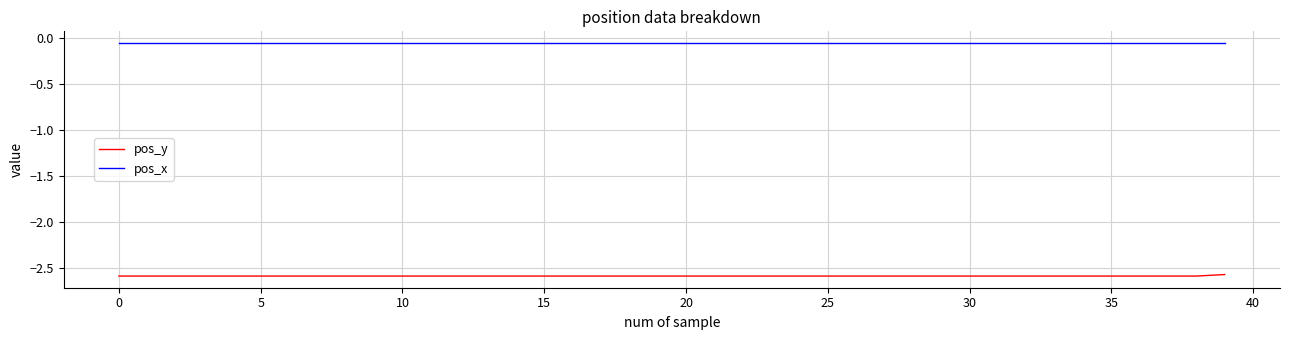

Which series has the largest total across all categories?

pos_x